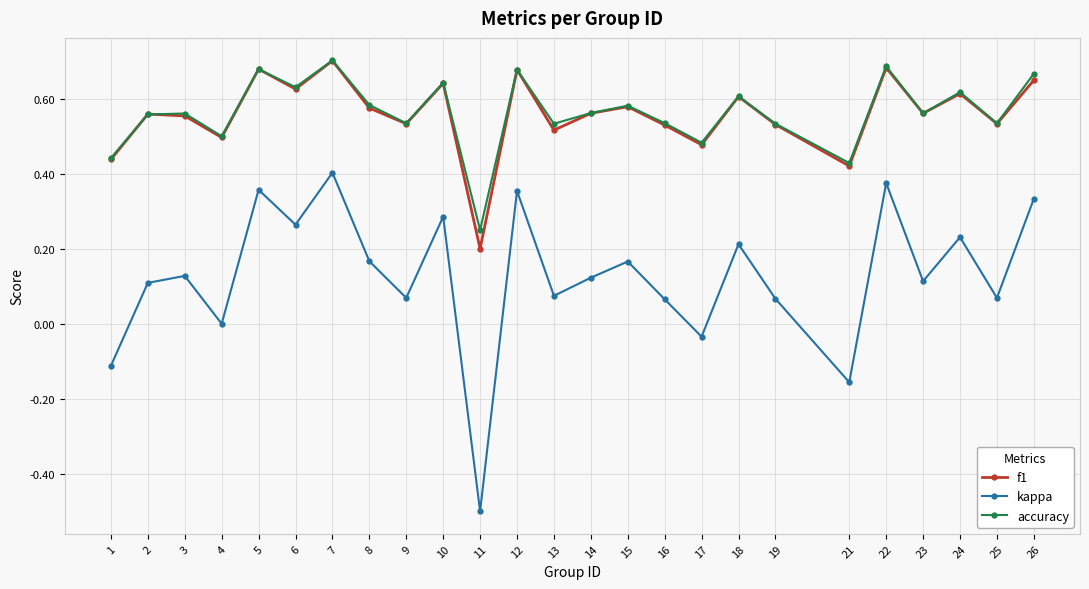

The value of accuracy at 8 is 0.4. True or false?

False